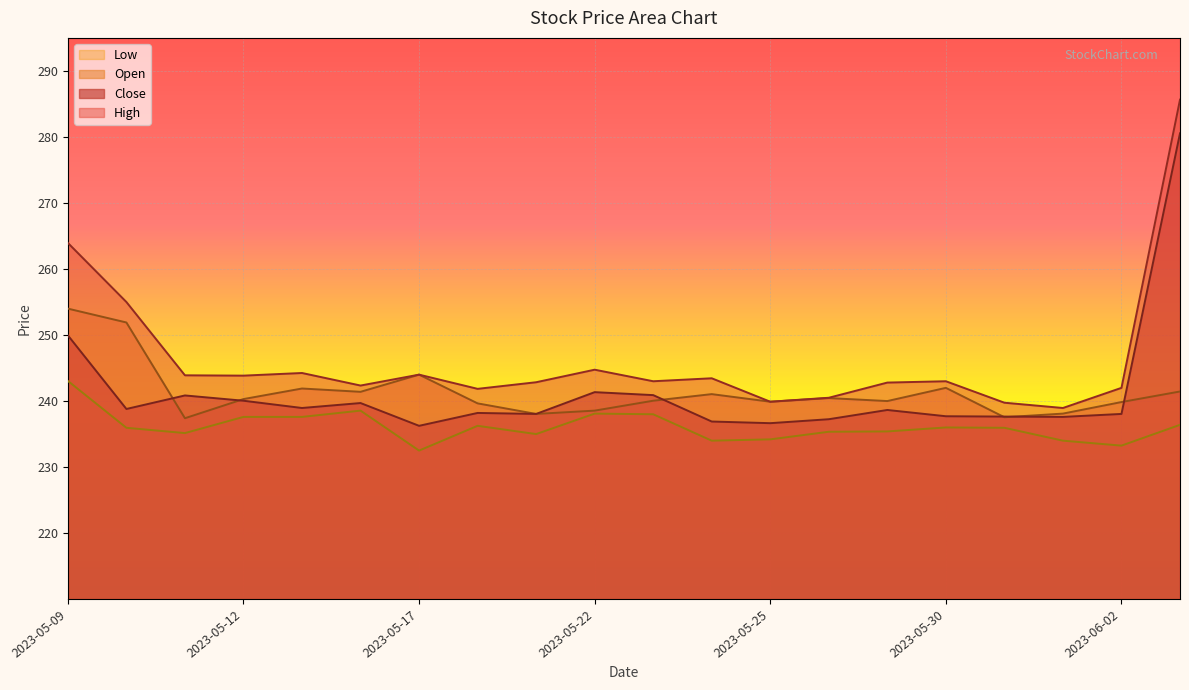

True or false: High and Open cross at least once.

False